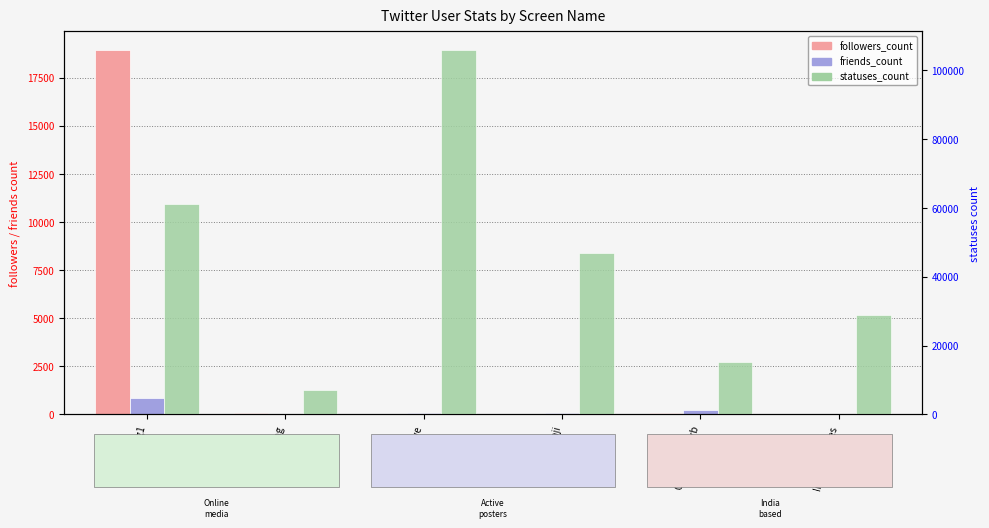

What is the difference between the maximum and minimum values in the statuses_count series?

98860